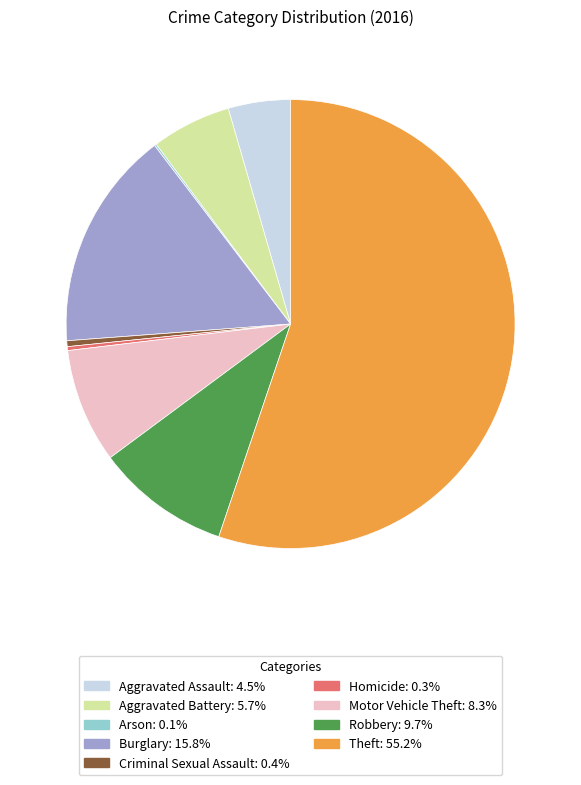

Is the sum of Homicide and Burglary greater than half?

No